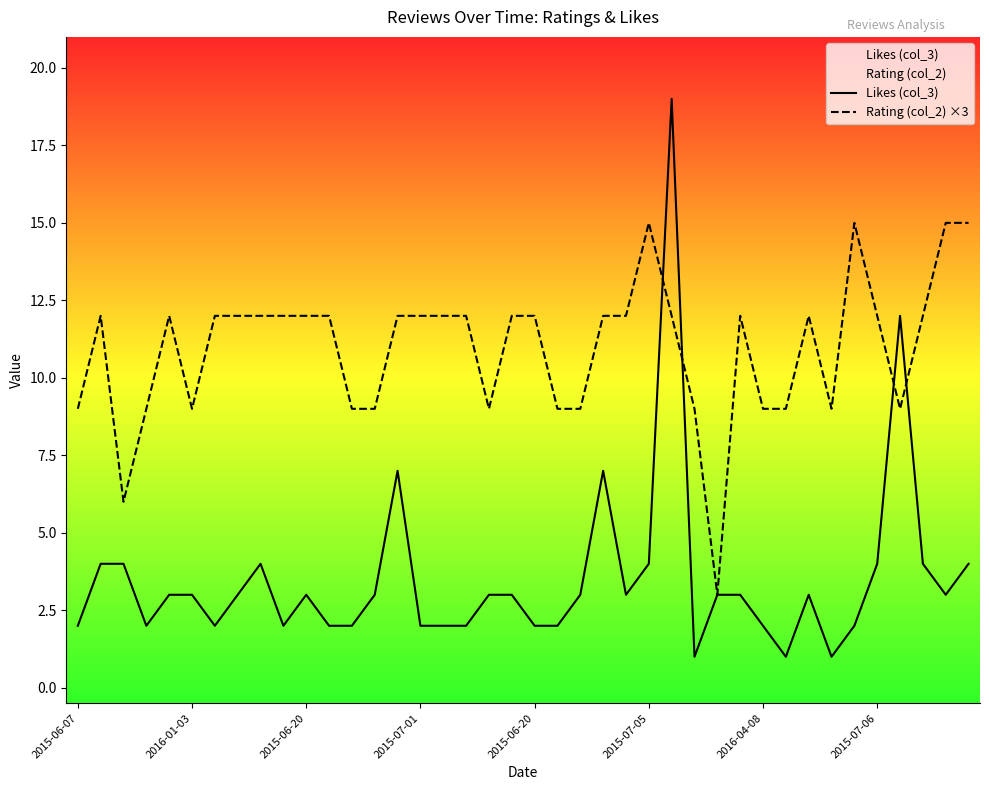

What is the average value of the Rating (col_2) ×3 series?

11